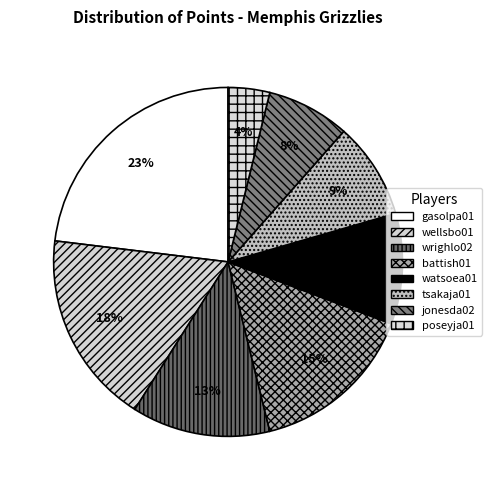

Count the number of slices in the pie.

8